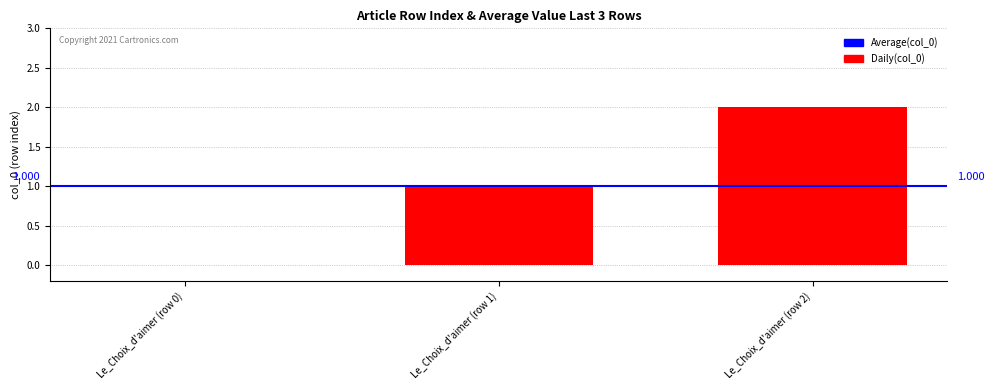

Count the number of values greater than 1.

1